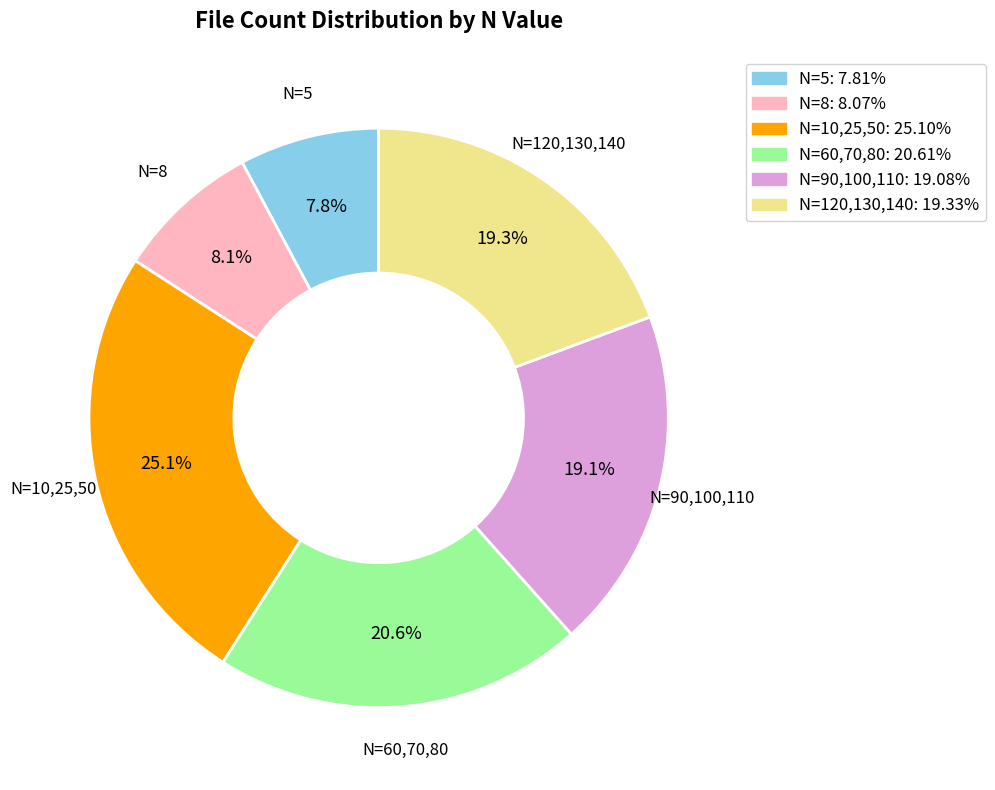

To the nearest percent, what is the difference between the largest and smallest slice percentages?

17%